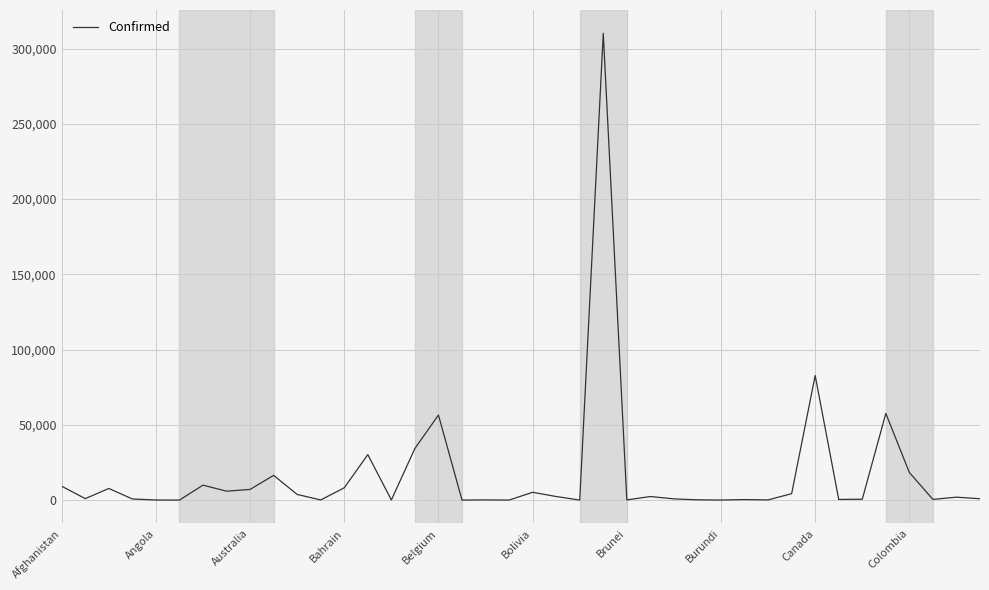

What is the difference between the maximum and minimum values?

310069